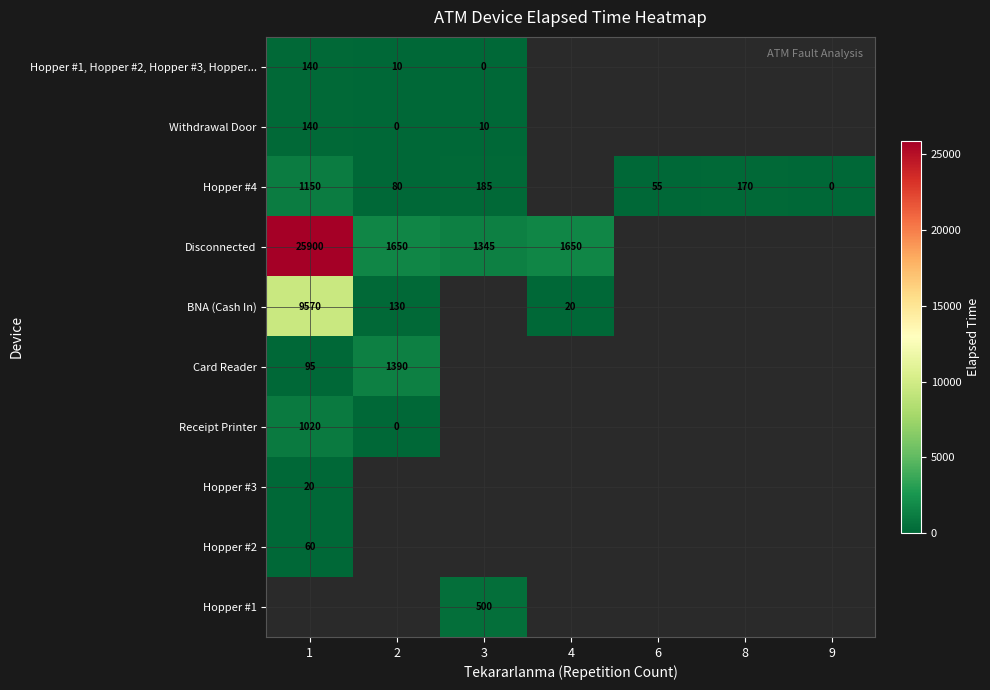

The value of BNA (Cash In) at 4 is 8. True or false?

False